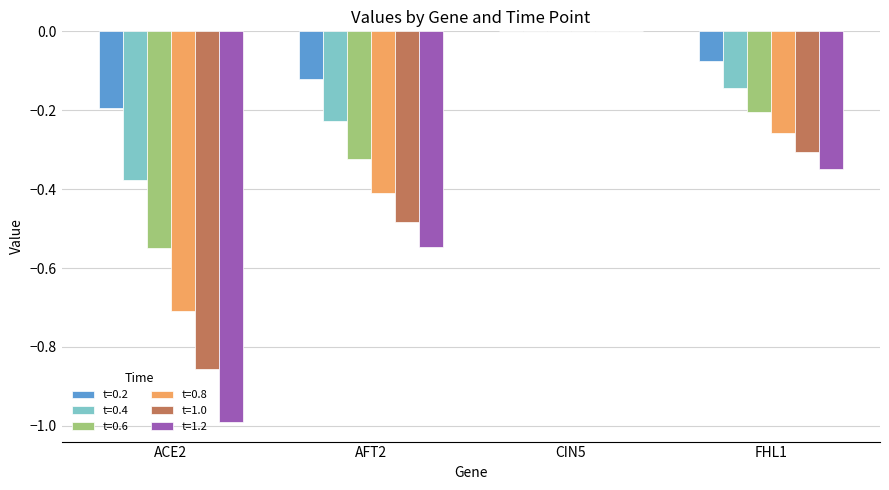

What is the sum of all t=1.0 values?

-1.6